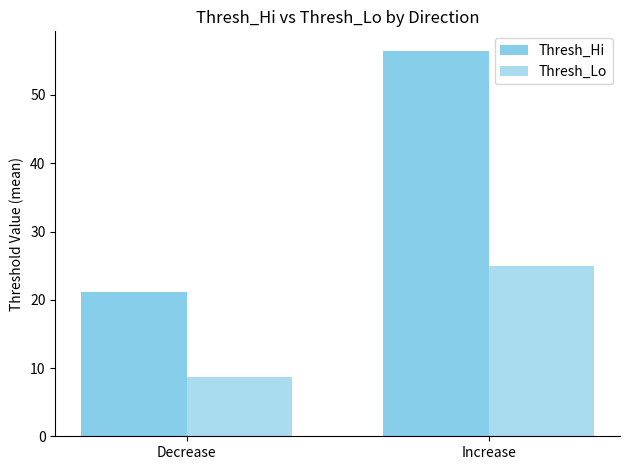

How many series are shown in this chart?

2